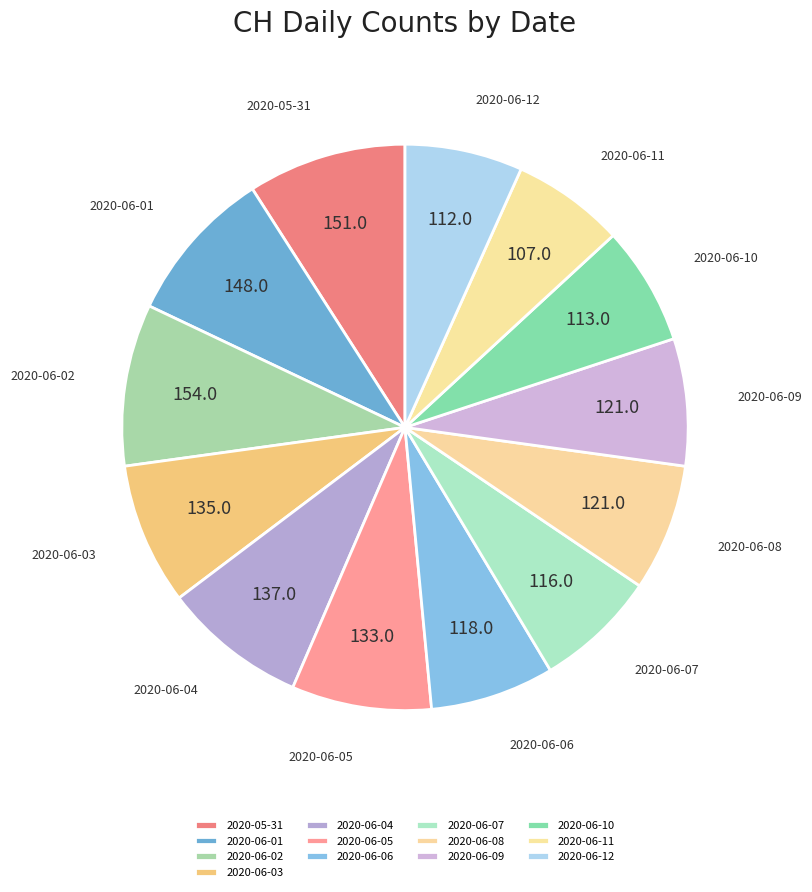

Count the number of slices in the pie.

13